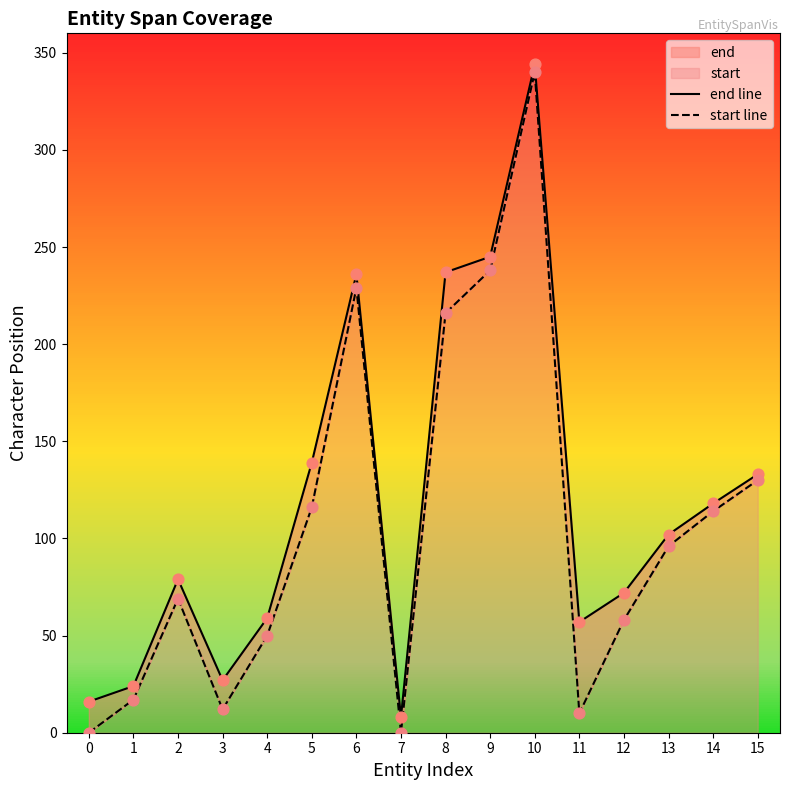

Which series has the largest total across all categories?

end line